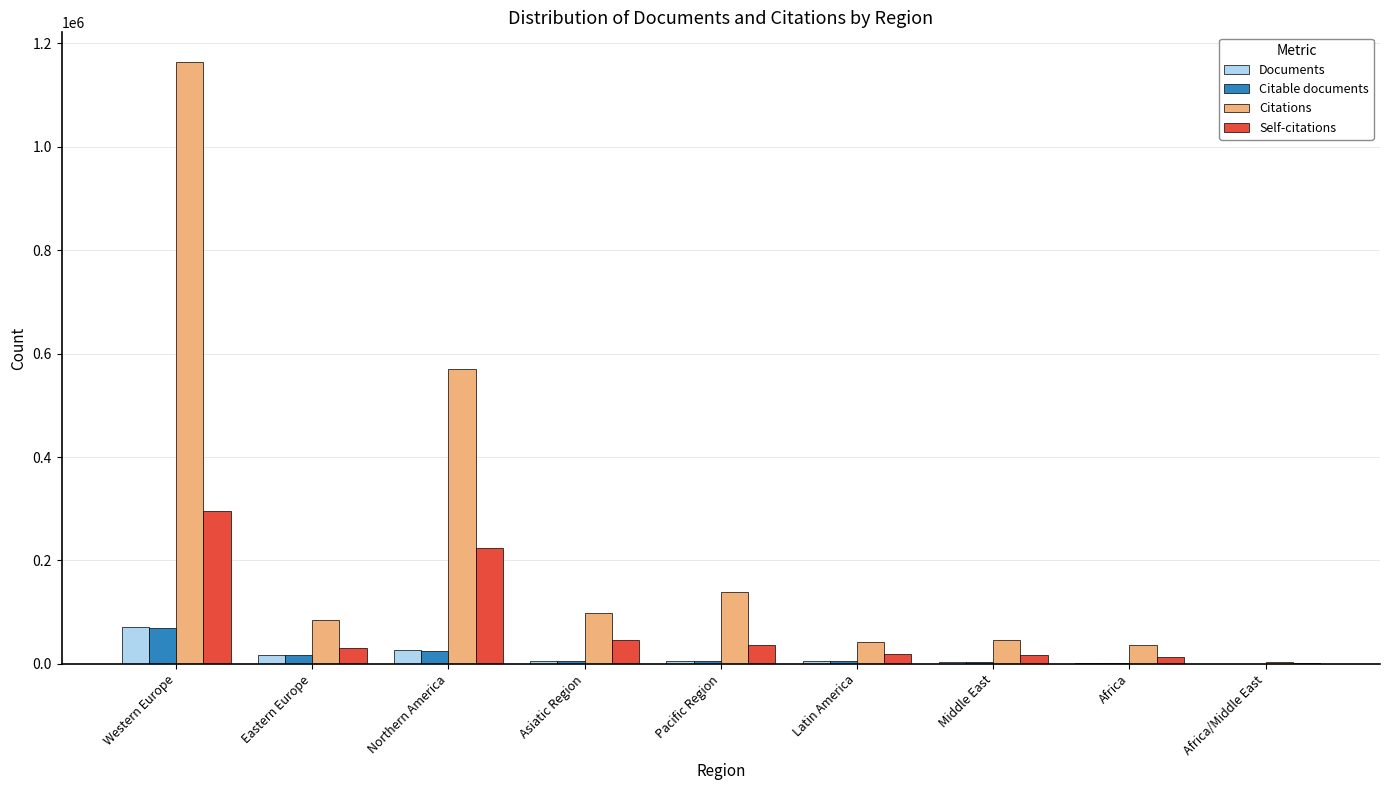

At which label does Citable documents reach its peak?

Western Europe